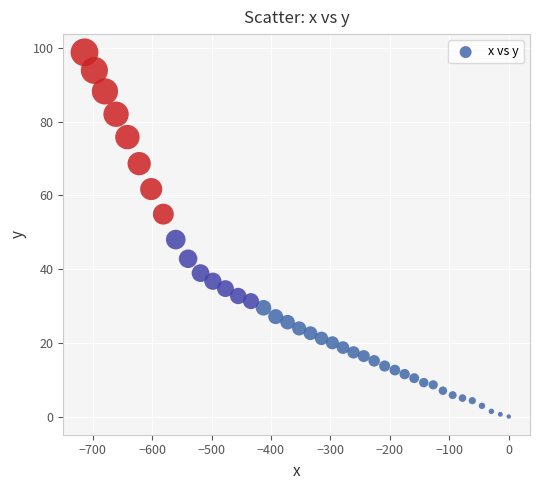

What is the range of X values (max minus min)?

713.7